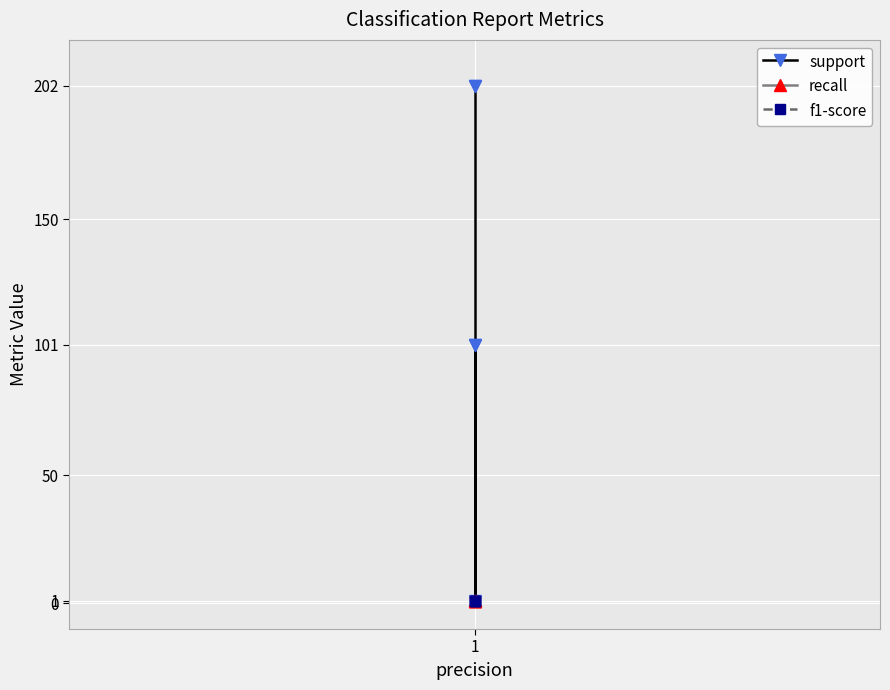

Is it true that f1-score equals 2 at 1?

False